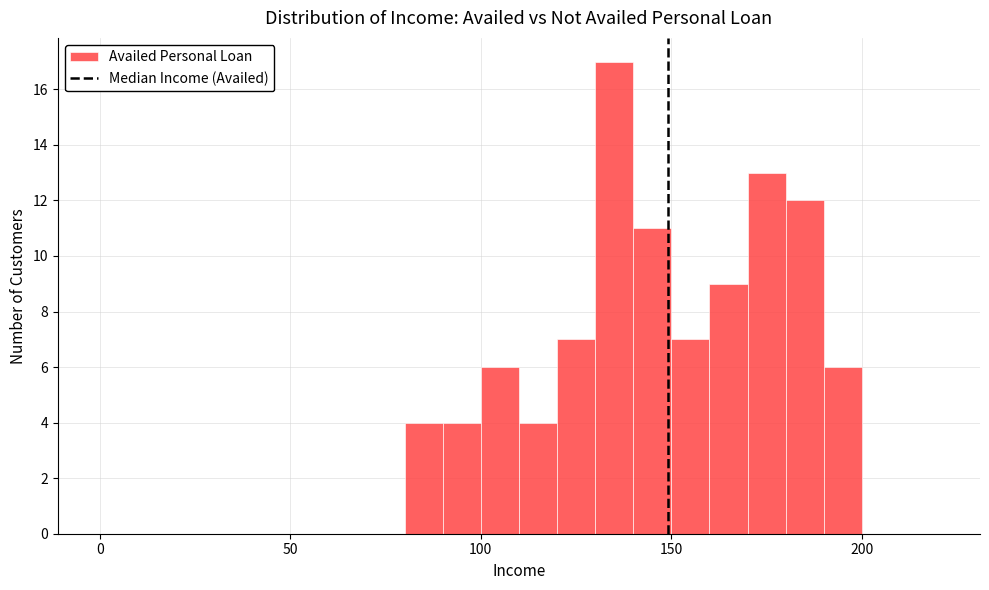

Around what value on the x-axis is the tallest bar? Give the approximate position of its centre, as read against the axis.

135